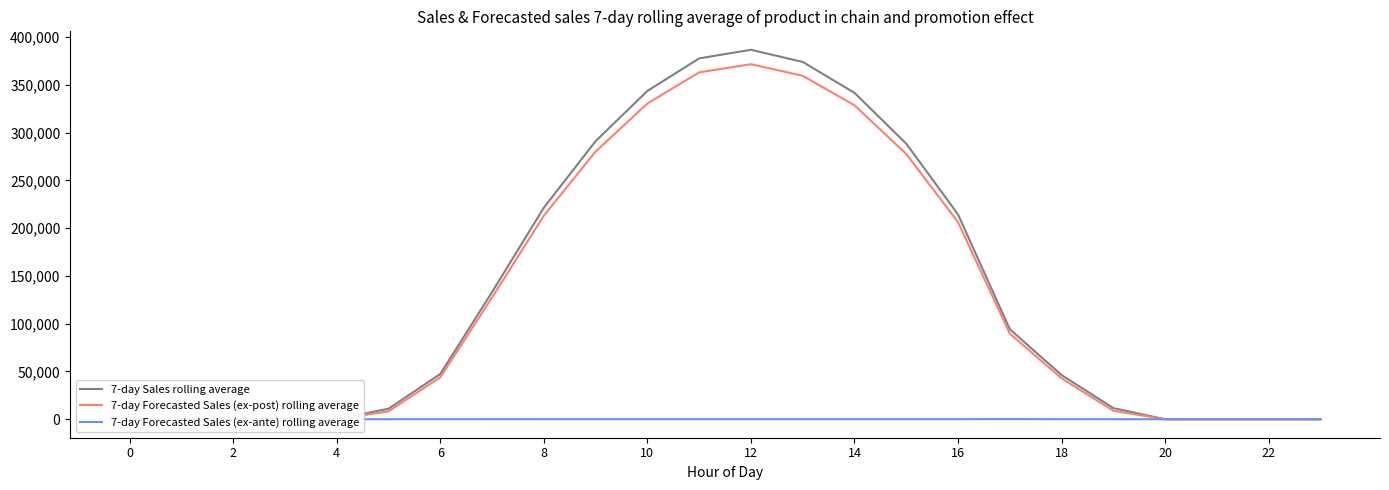

What is the maximum value for 7-day Forecasted Sales (ex-post) rolling average?

371710.1